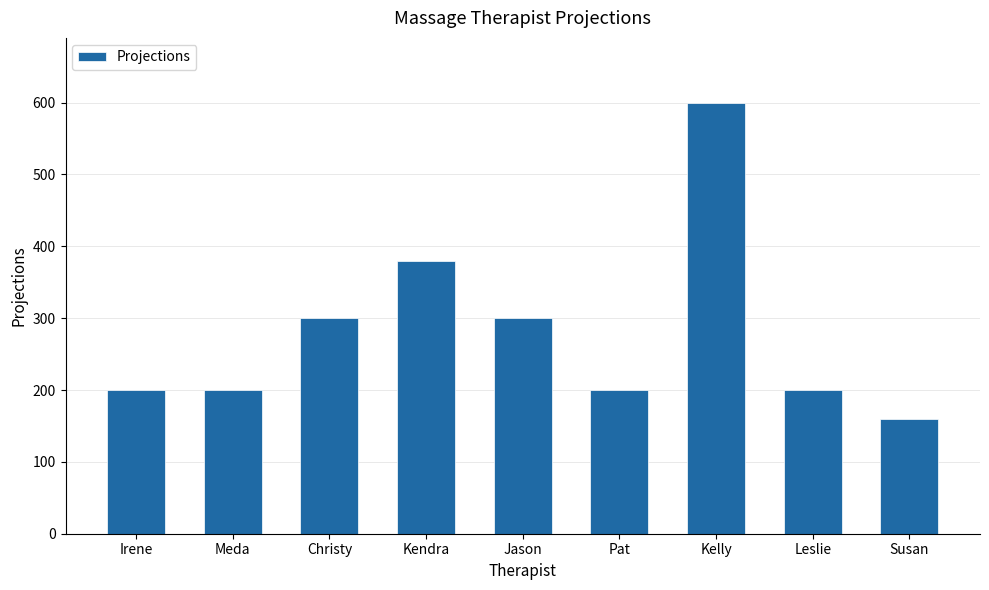

Reading left to right, what are all the values shown in this chart?

Irene=200	Meda=200	Christy=300	Kendra=380	Jason=300	Pat=200	Kelly=600	Leslie=200	Susan=160